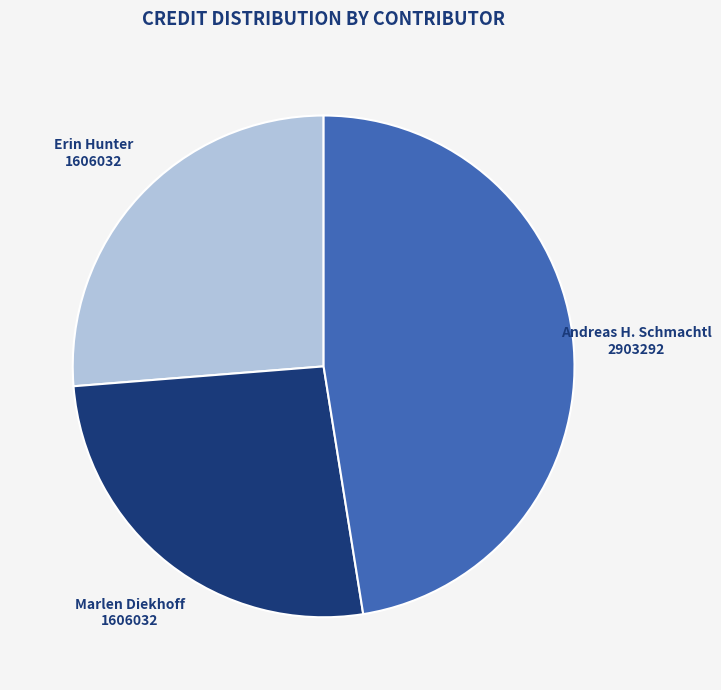

How many segments does this pie chart have?

3